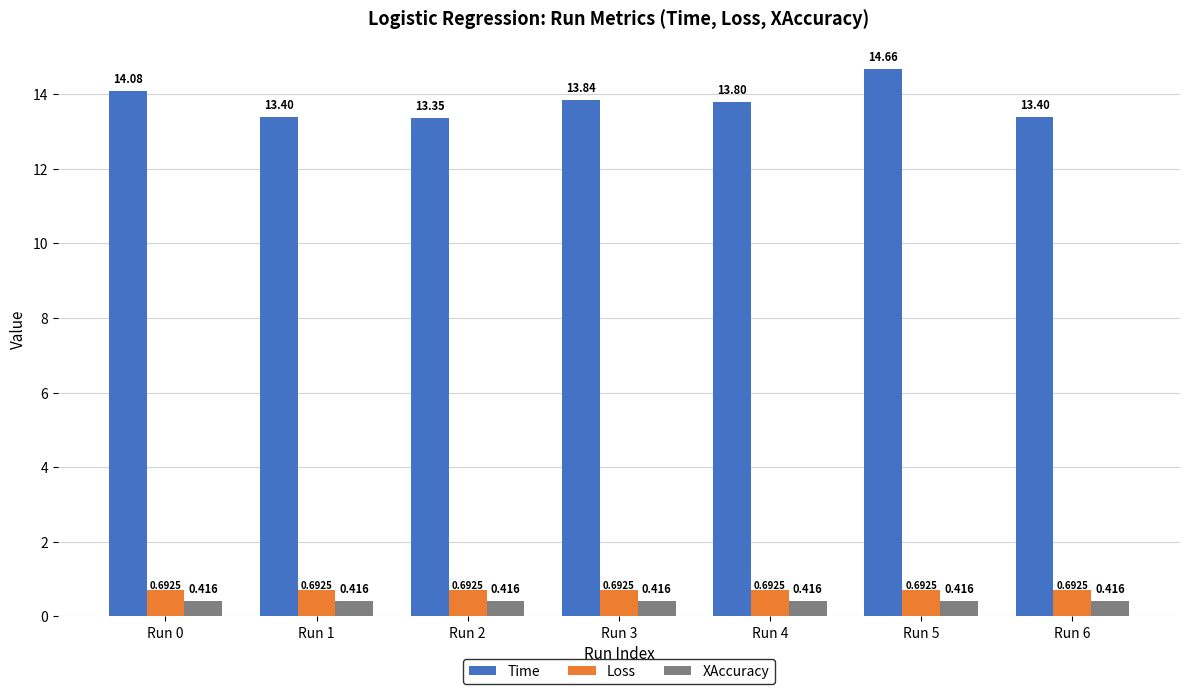

Are the bars horizontal?

No